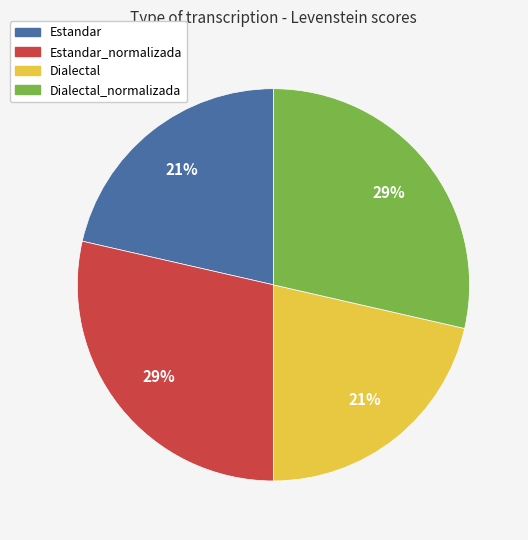

Is there a majority slice in this chart?

No